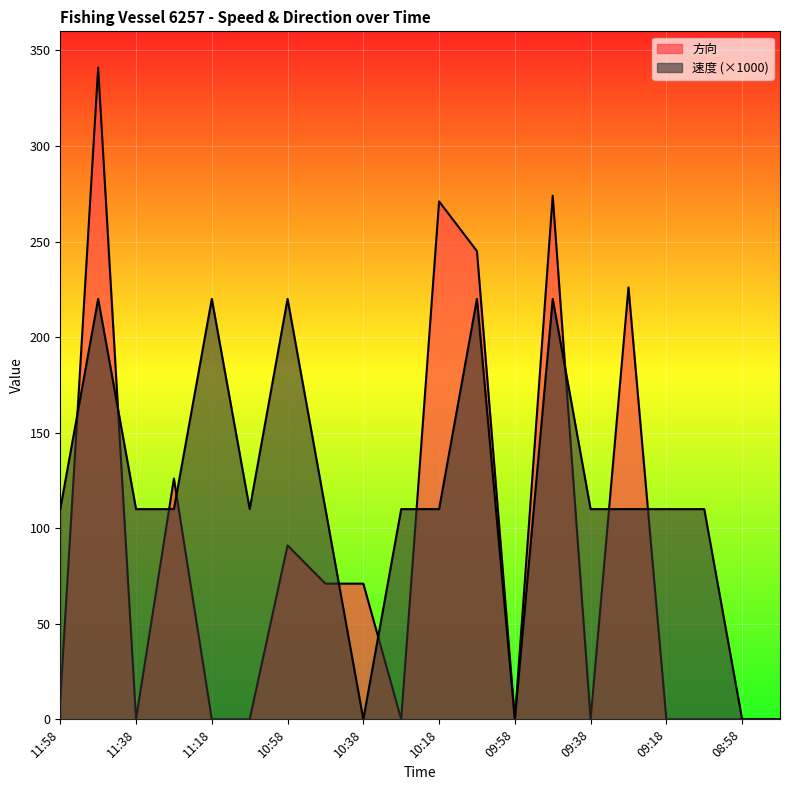

Reading right to left, extract all data points from this chart.

速度: 08:38=0	08:58=0	09:08=110	09:18=110	09:28=110	09:38=110	09:48=220	09:58=0	10:08=220	10:18=110	10:28=110	10:38=0	10:48=110	10:58=220	11:08=110	11:18=220	11:28=110	11:38=110	11:48=220	11:58=110
方向: 08:38=0	08:58=0	09:08=0	09:18=0	09:28=226	09:38=0	09:48=274	09:58=0	10:08=245	10:18=271	10:28=0	10:38=71	10:48=71	10:58=91	11:08=0	11:18=0	11:28=126	11:38=0	11:48=341	11:58=10